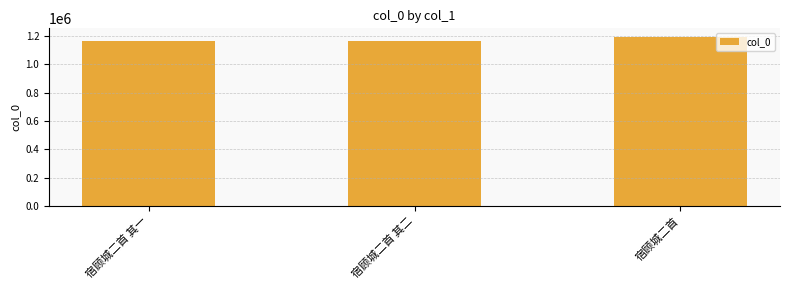

Which label corresponds to the largest value in the chart?

宿顾城二首